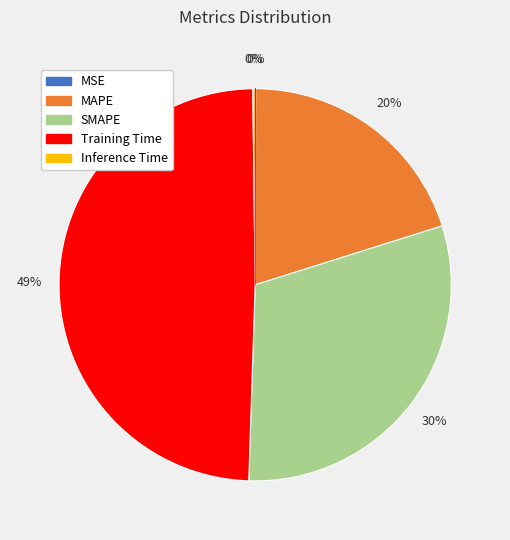

What percentage is the MAPE slice, to the nearest percent?

20%